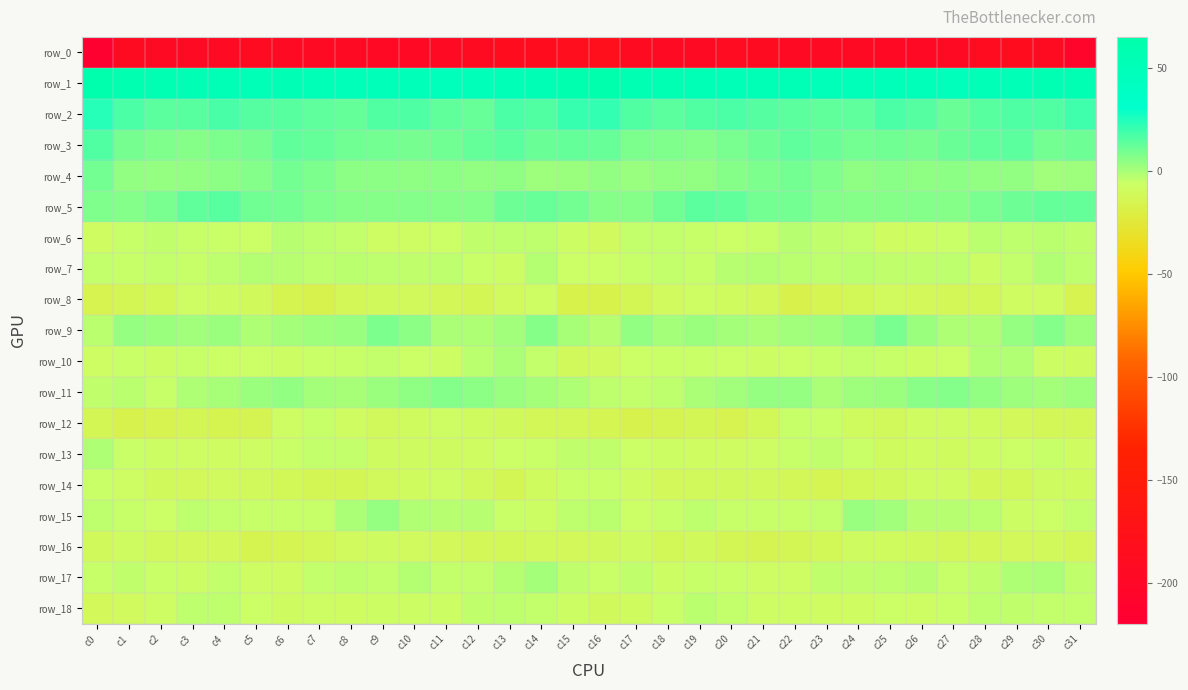

True or false: row_9 has a value of 7.7 at c9.

True